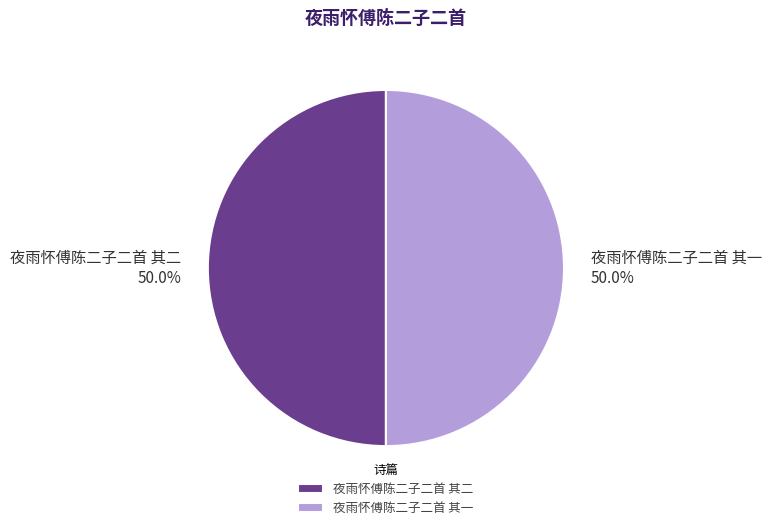

Approximately how many times larger is the value at 夜雨怀傅陈二子二首 其二 compared to 夜雨怀傅陈二子二首 其一?

1.0